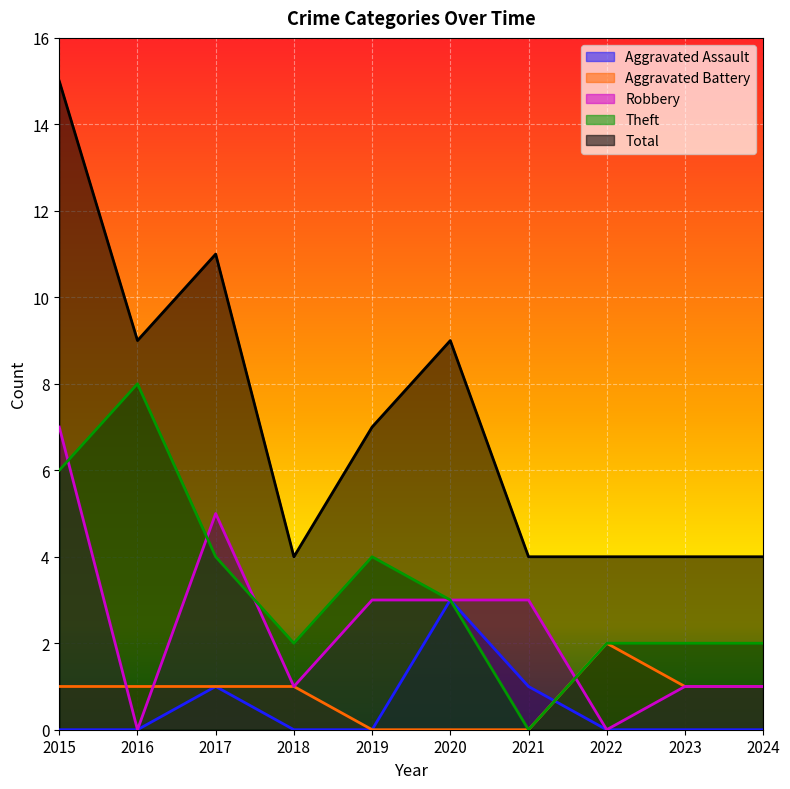

Is the value of Total at 2015 greater than the value of Theft at 2018?

Yes